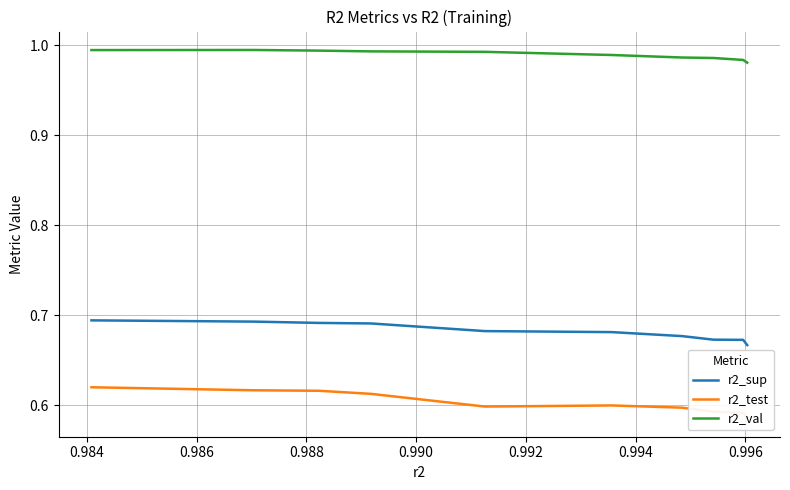

True or false: r2_sup and r2_val cross at least once.

False